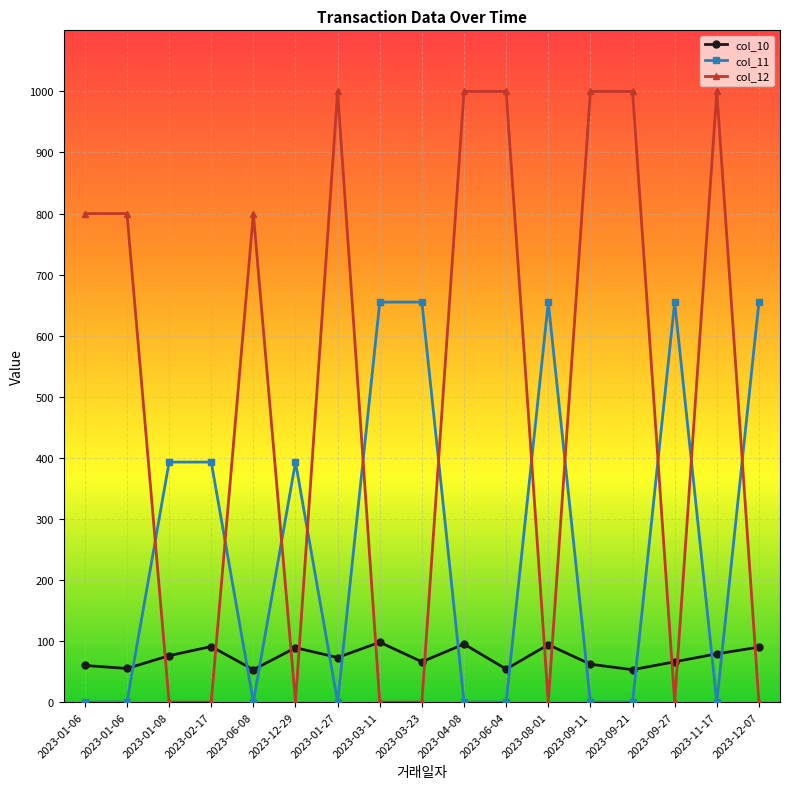

Count the number of categories in the chart.

17